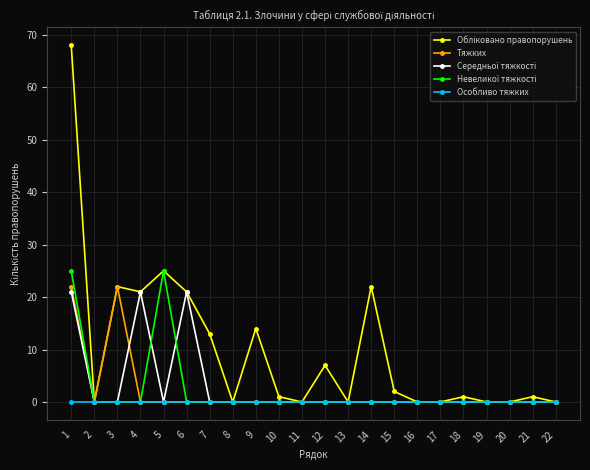

How many lines are shown in the chart?

5